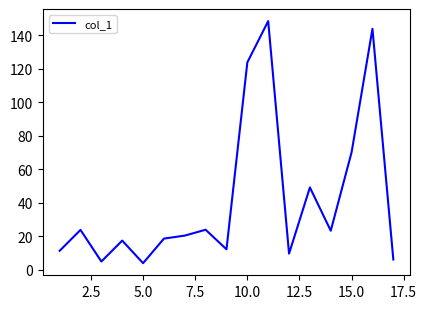

What is the greatest value displayed?

148.6